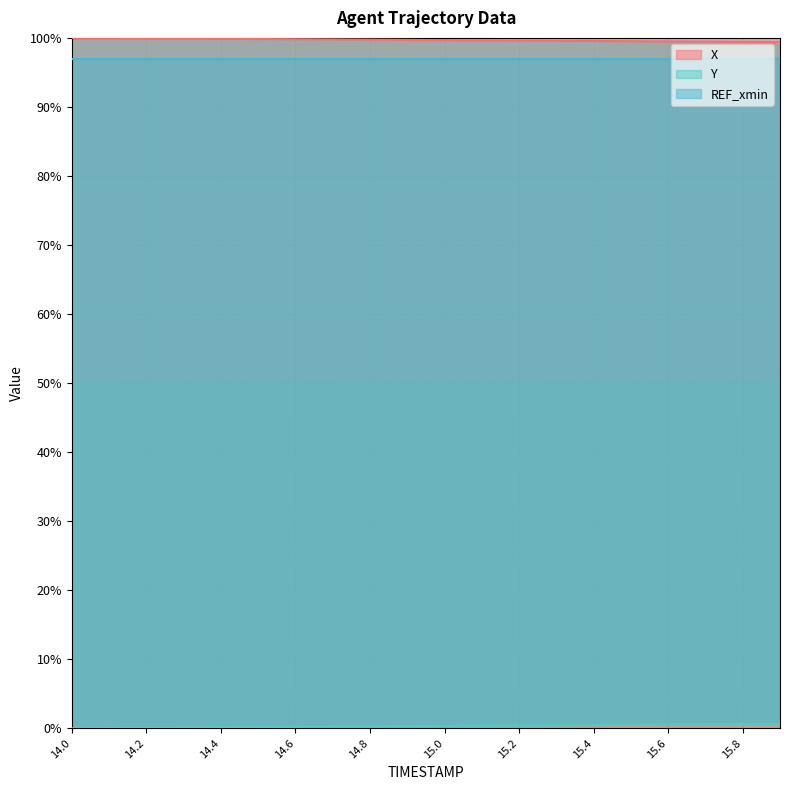

What is the minimum value for X?

99.4